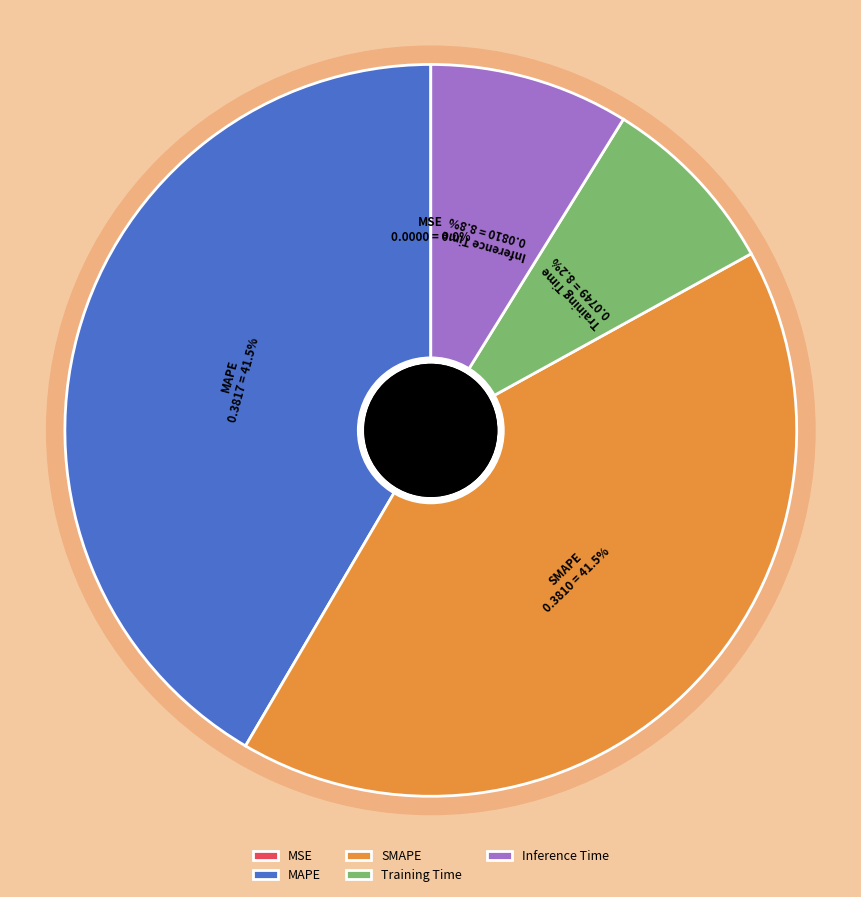

Rank the categories by value from lowest to highest.

MSE, Training Time, Inference Time, SMAPE, MAPE